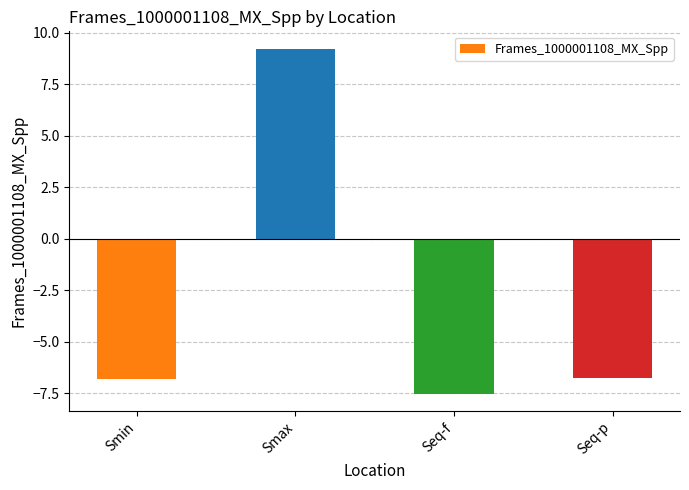

What is the sum of all values?

-11.9